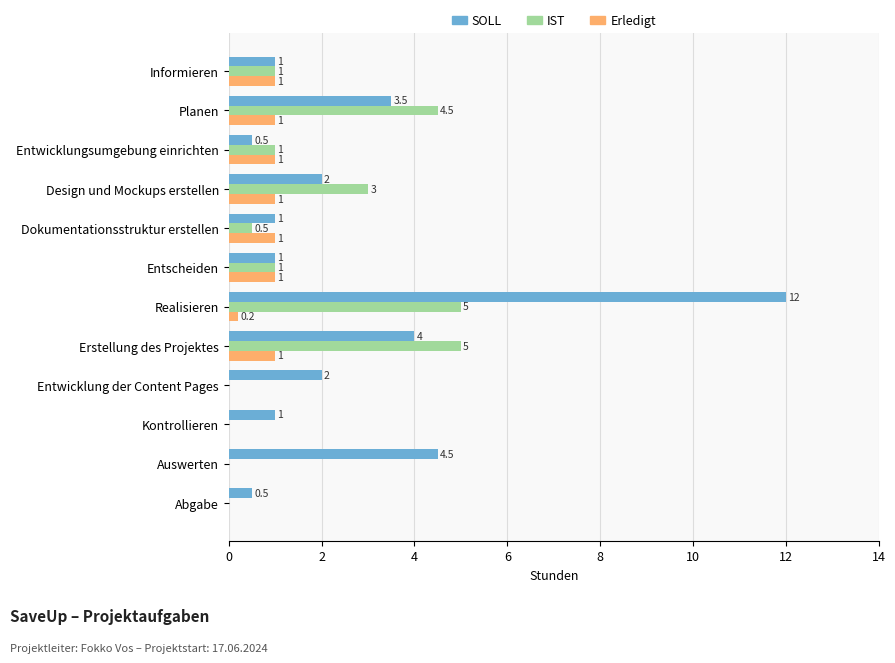

The value of SOLL at Planen is 3.5. True or false?

True